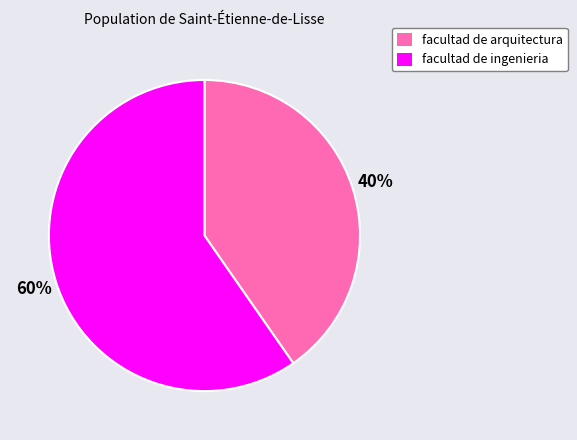

Which category has the smallest portion of the pie?

facultad de arquitectura